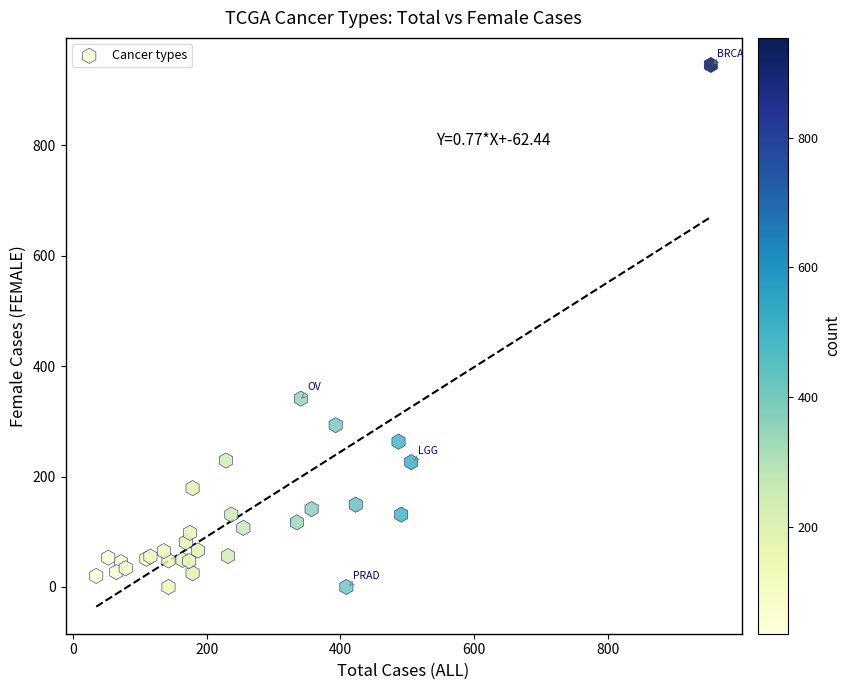

What Y value in the scatter plot is closest to 472?

341